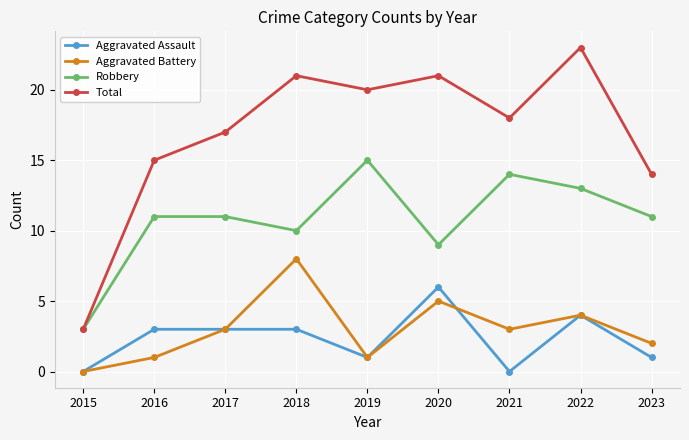

True or false: Total has a value of 14 at 2023.

True